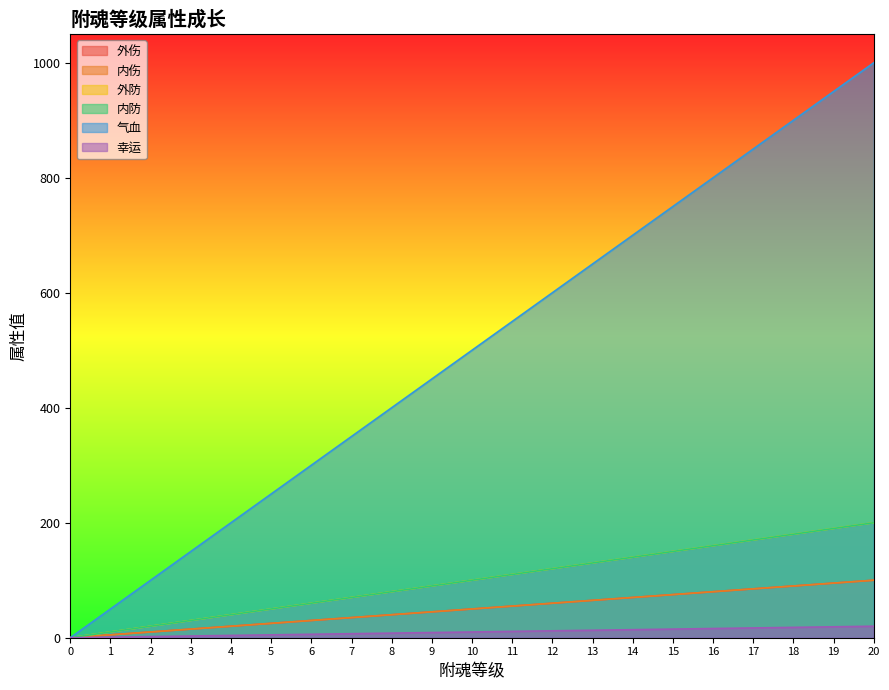

List the series in order of their peak value, lowest first.

幸运, 外伤, 内伤, 外防, 内防, 气血